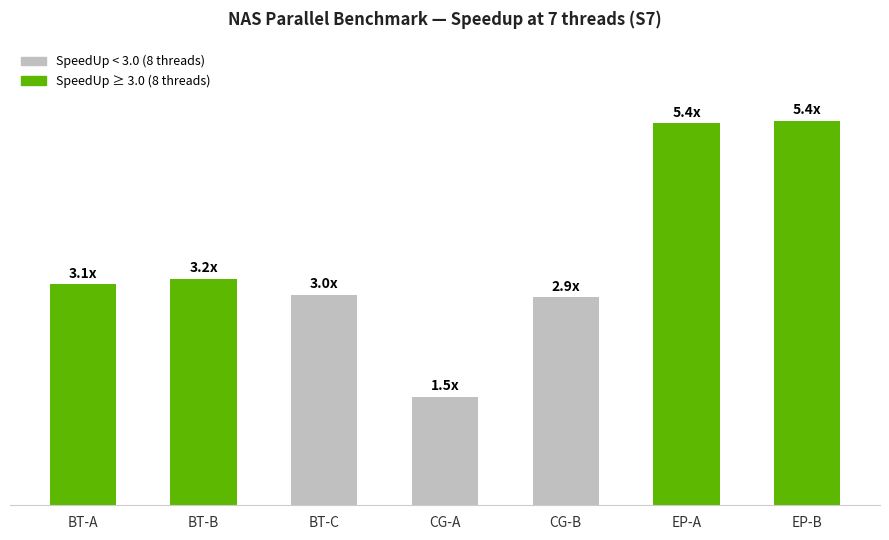

At which category does the chart reach its peak across all series?

EP-B